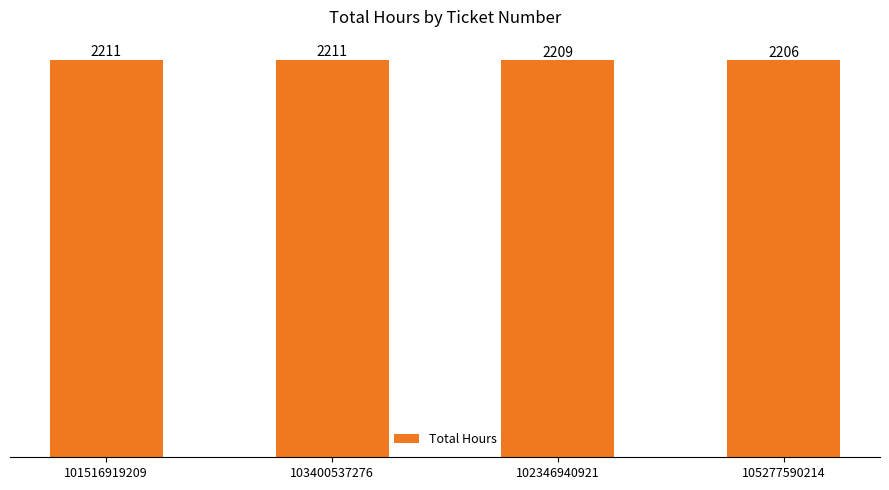

True or false: the data shows 2211 at 103400537276.

True